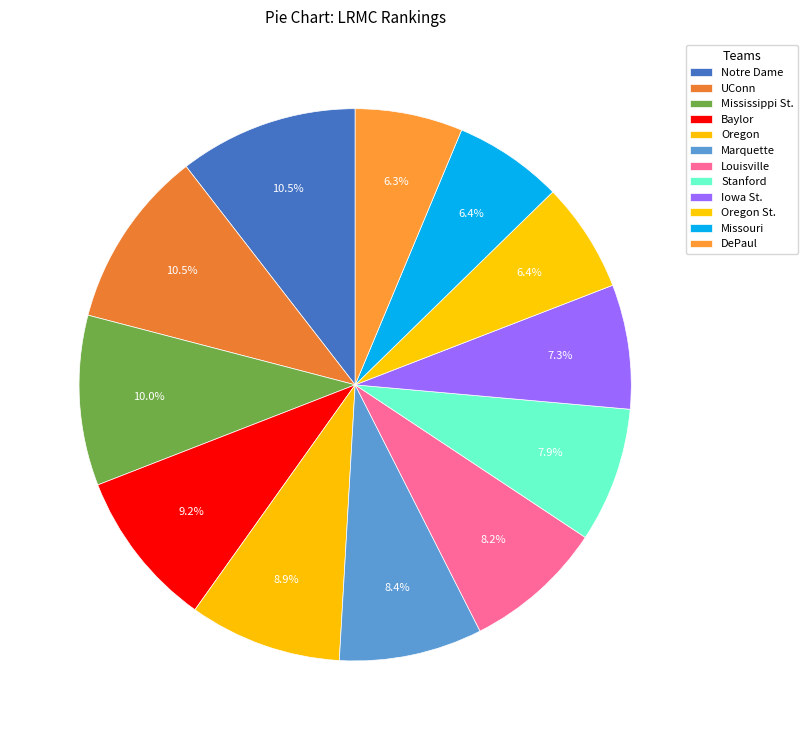

Is there any slice that represents more than half of the pie?

No